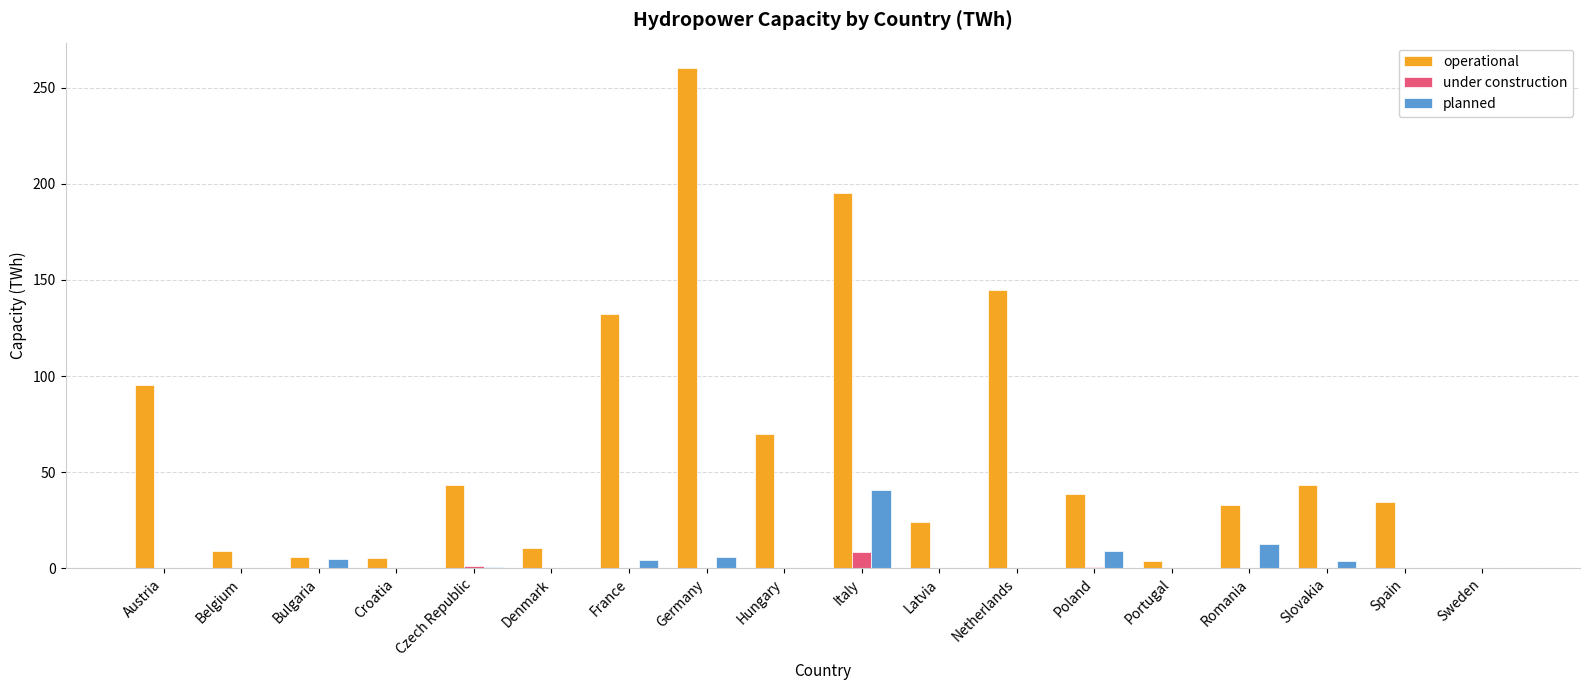

Between Croatia and Latvia, which series saw the biggest shift?

operational